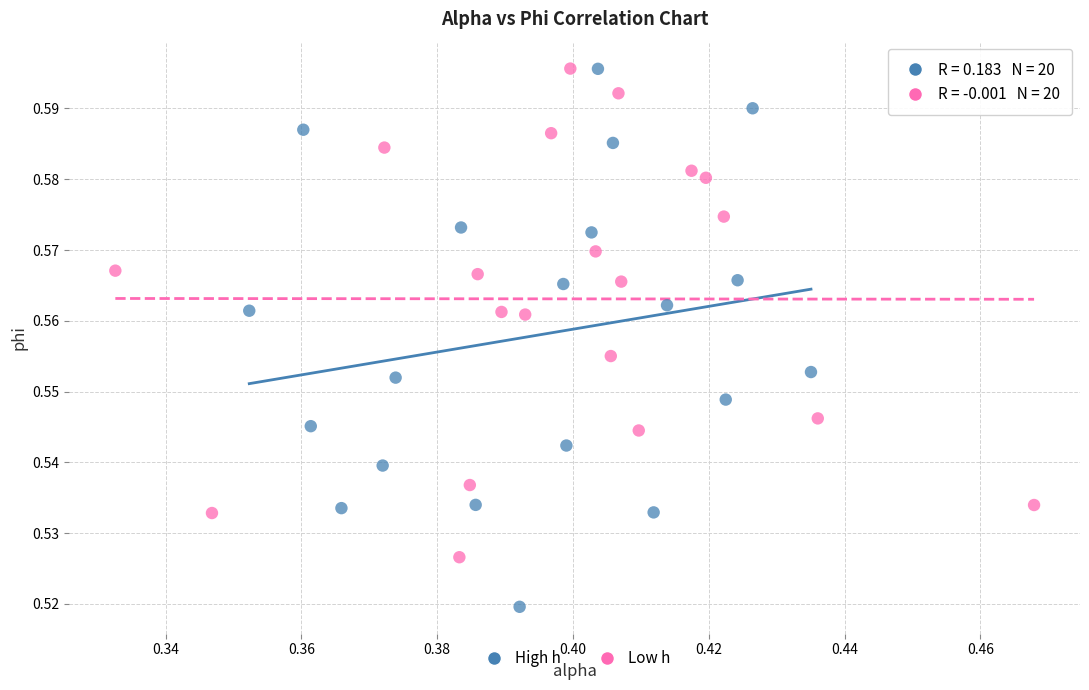

Which series contains the lowest Y value?

High h